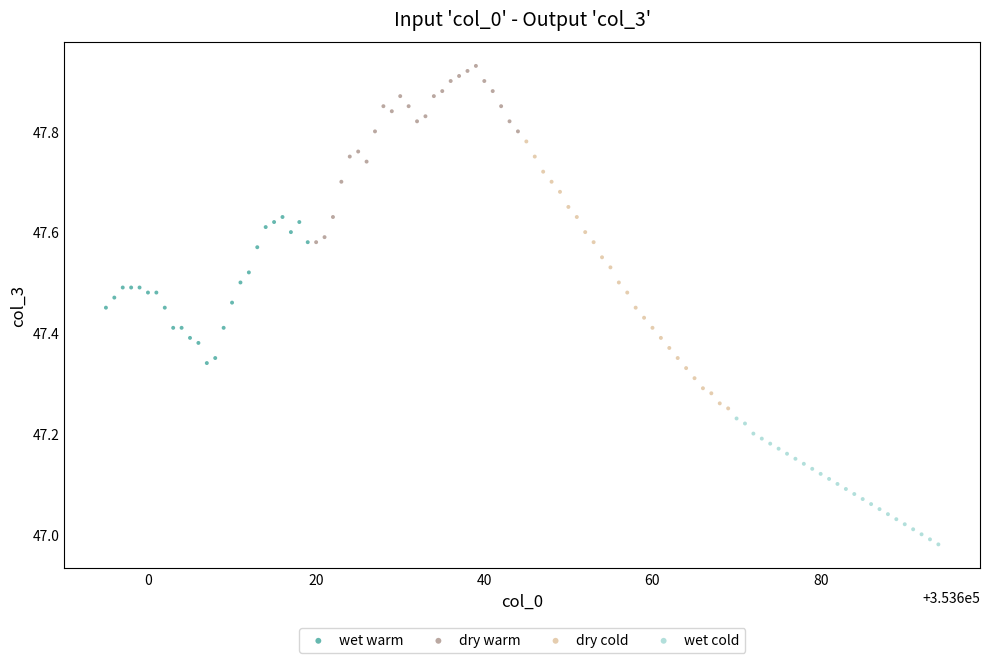

Which series reaches the maximum Y coordinate?

dry warm